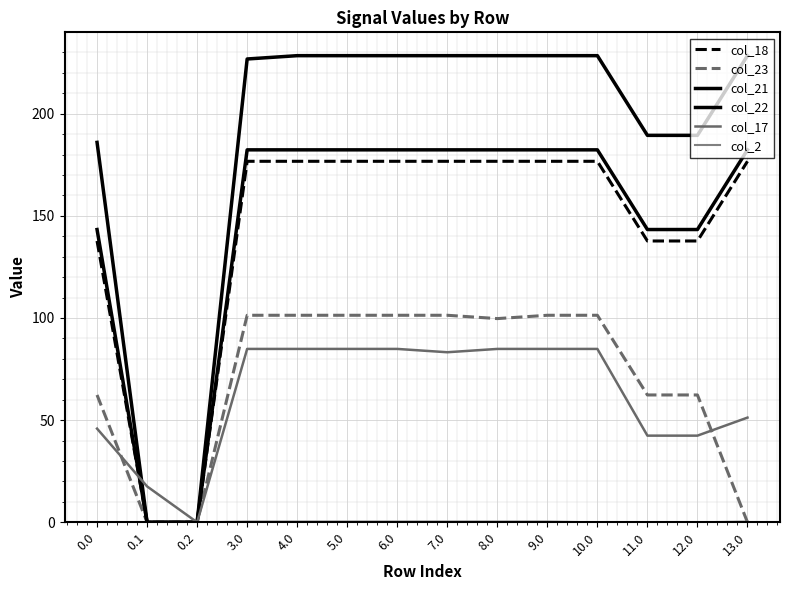

Between 11.0 and 0.1, which is larger?

11.0